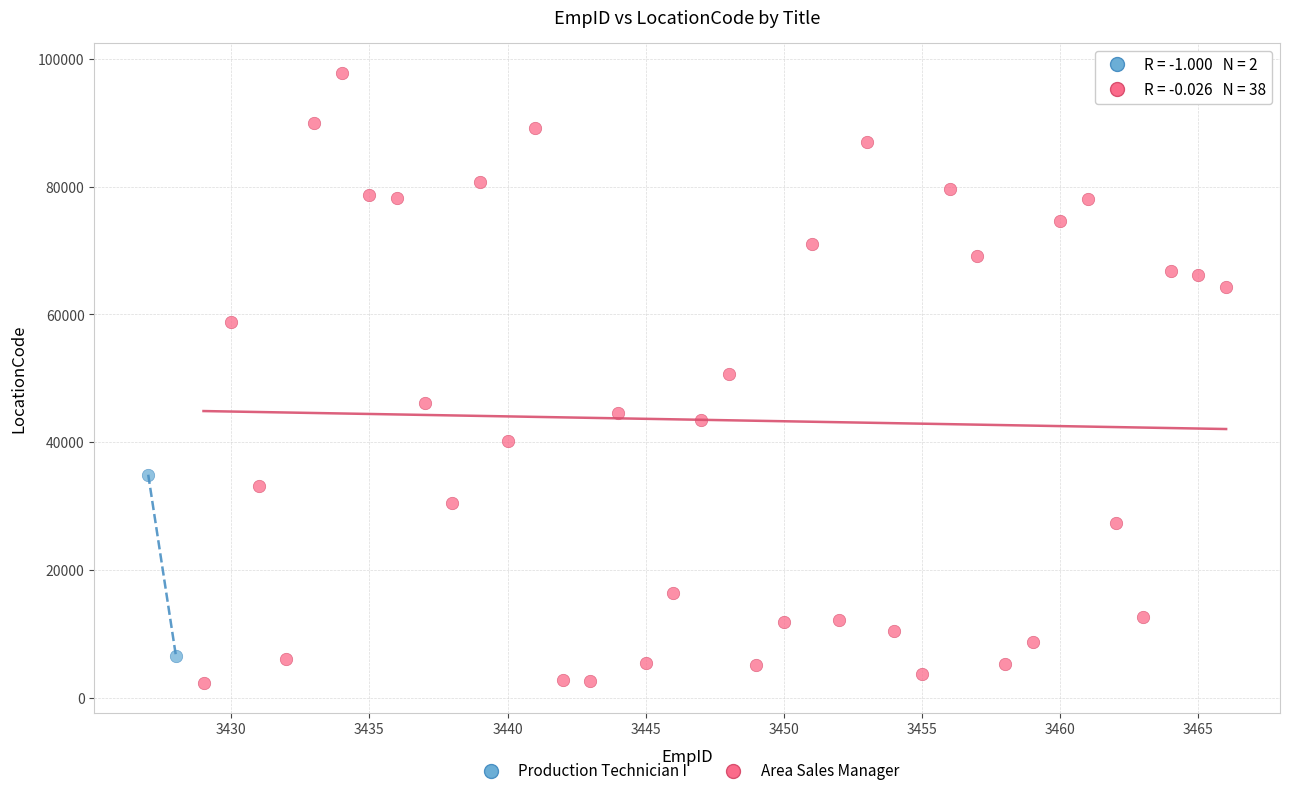

What are all the series names shown in the legend?

Production Technician I, Area Sales Manager